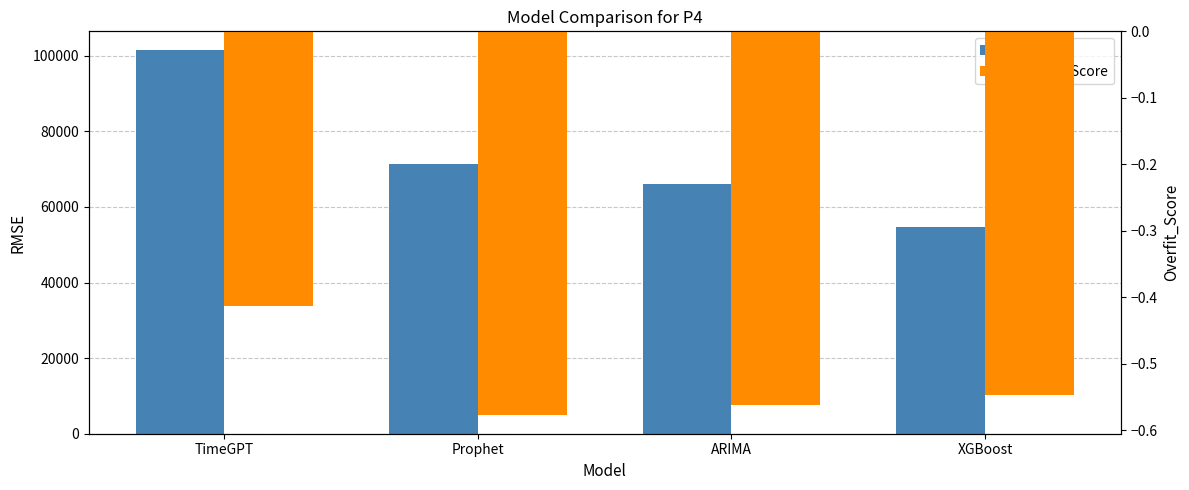

At how many categories does at least one series exceed 48304?

4